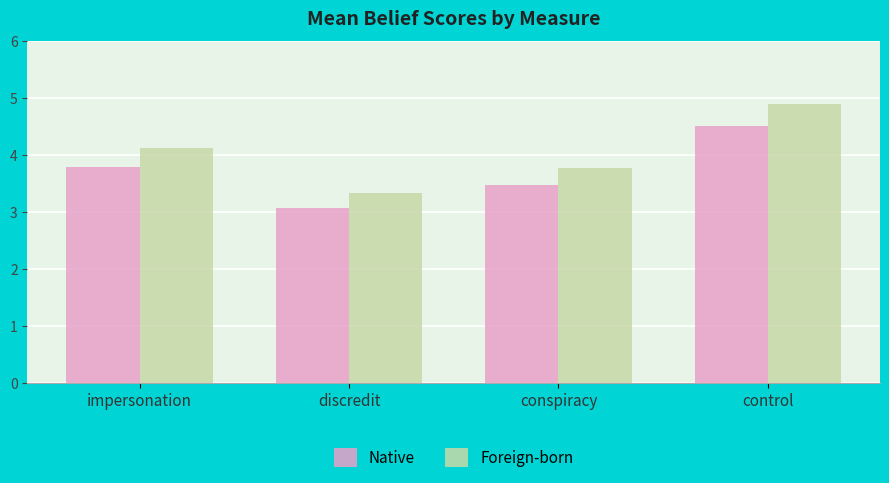

Where is Native nearest to the value 3?

discredit